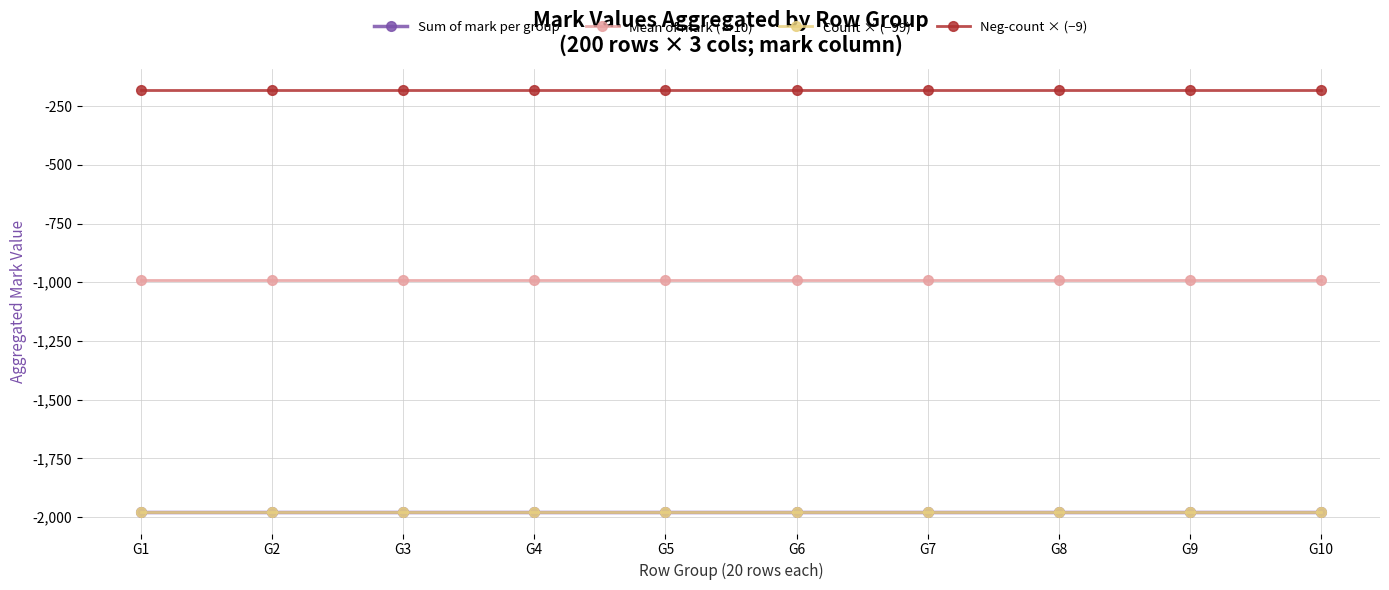

Which has a higher value, G8 or G7?

G8